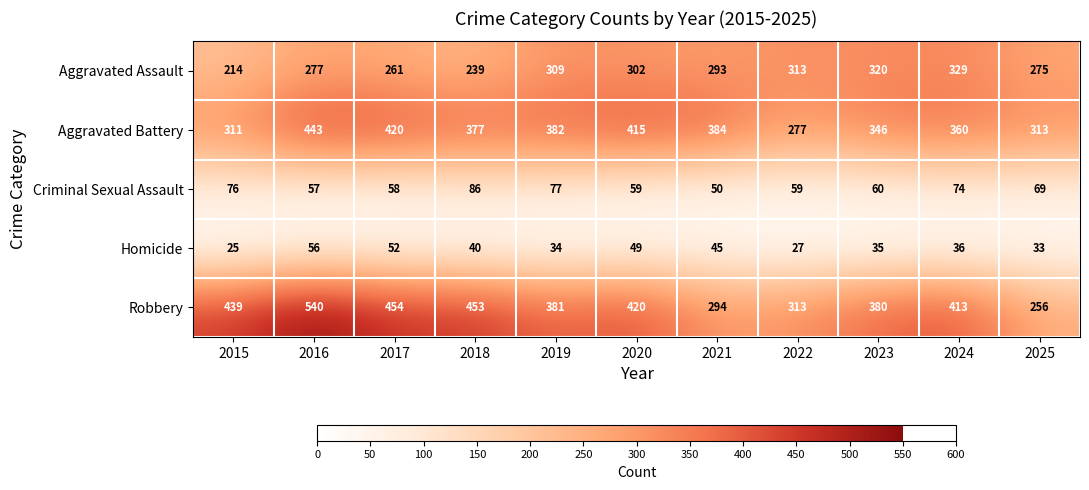

The value of Robbery at 2023 is 192. True or false?

False